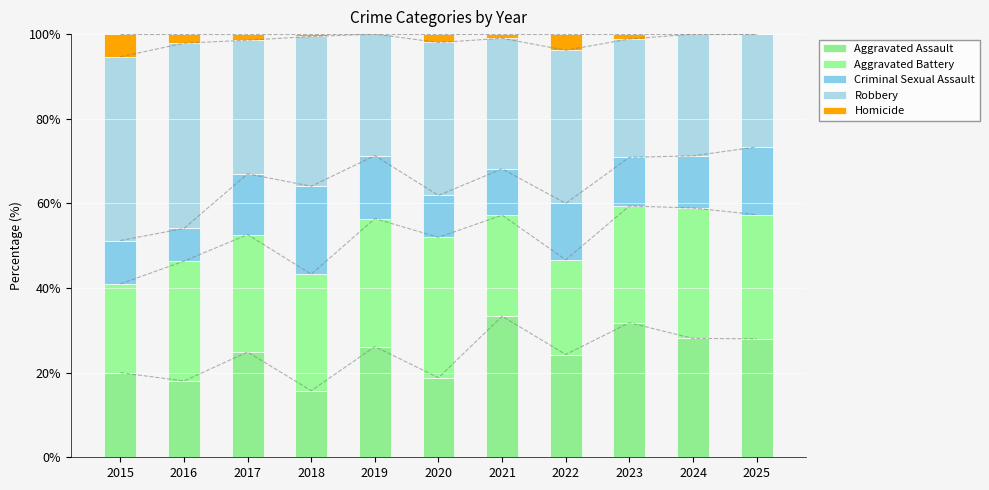

At which category is the sum across all series the highest?

2024